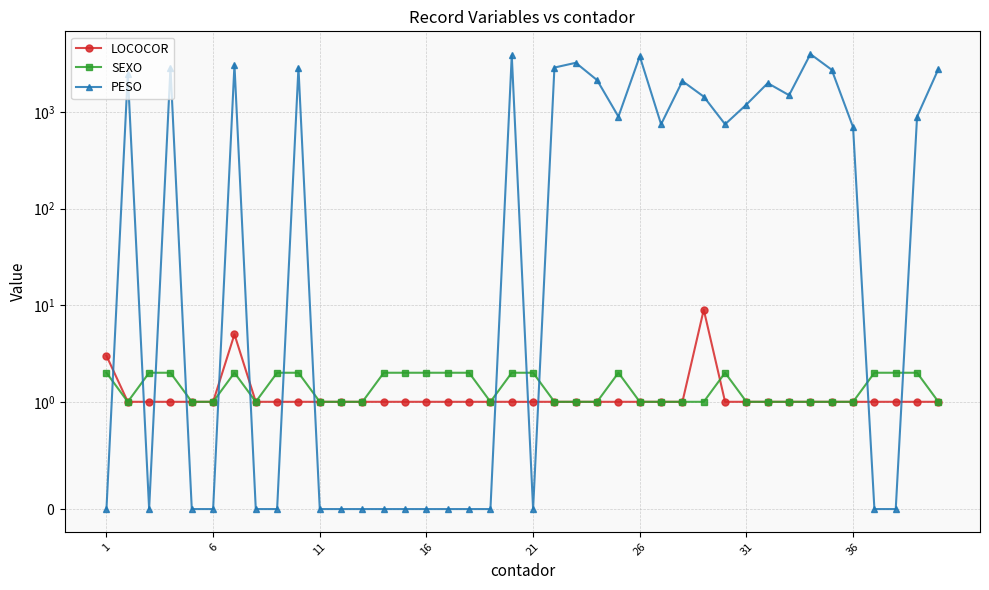

Reading left to right, list all the values displayed in this chart.

LOCOCOR: 3	1	1	1	1	1	5	1	1	1	1	1	1	1	1	1	1	1	1	1	1	1	1	1	1	1	1	1	9	1	1	1	1	1	1	1	1	1	1	1
SEXO: 2	1	2	2	1	1	2	1	2	2	1	1	1	2	2	2	2	2	1	2	2	1	1	1	2	1	1	1	1	2	1	1	1	1	1	1	2	2	2	1
PESO: 0	2500	0	2900	0	0	3100	0	0	2900	0	0	0	0	0	0	0	0	0	3880	0	2900	3250	2150	900	3800	750	2100	1450	750	1200	2000	1500	4000	2750	700	0	0	900	2800